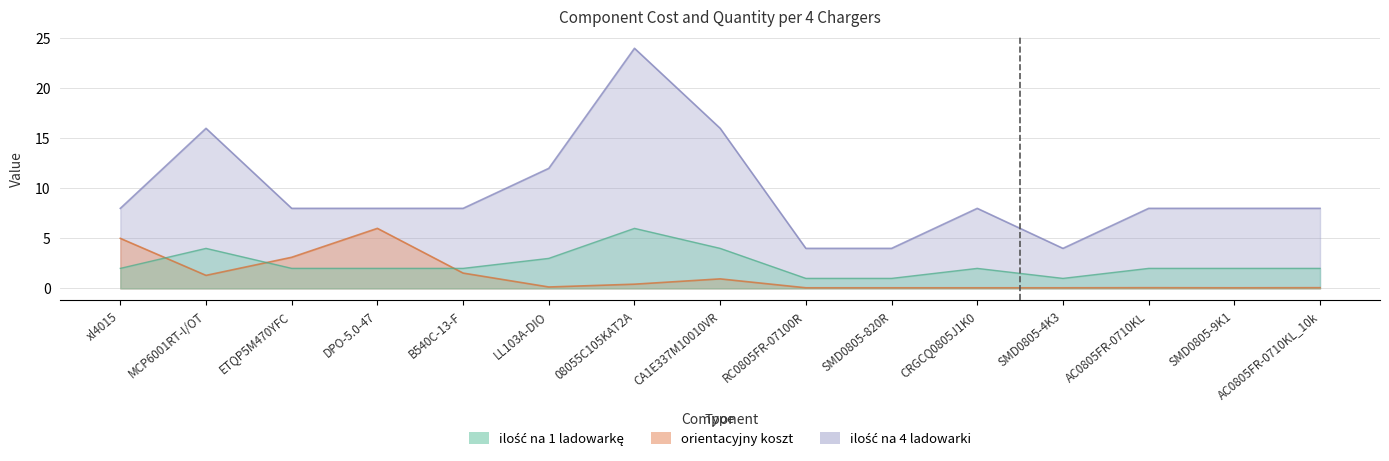

Does the chart display data point markers on the line(s)?

No